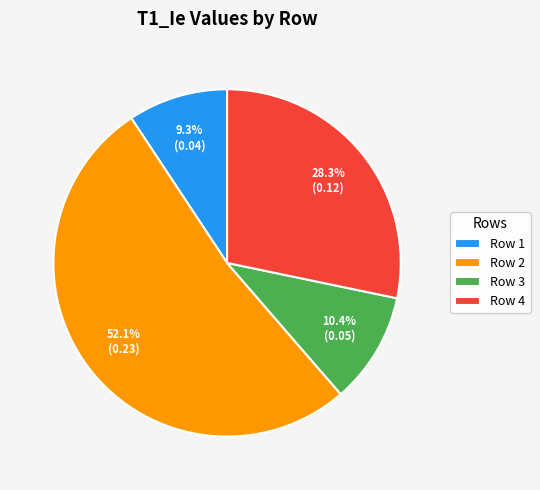

How much of the chart is everything except Row 4?

71.7%